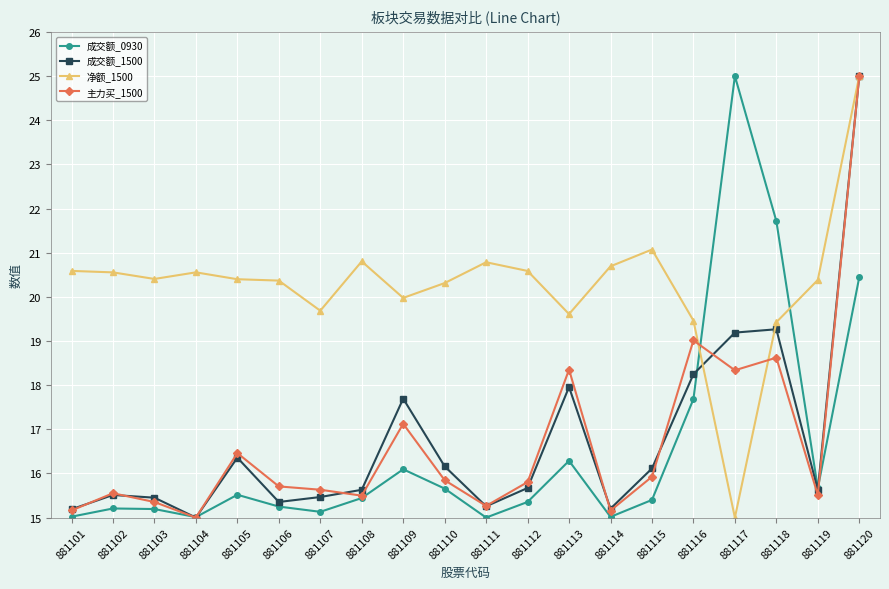

The 主力买_1500 series shows 15.6 at 881107. True or false?

True